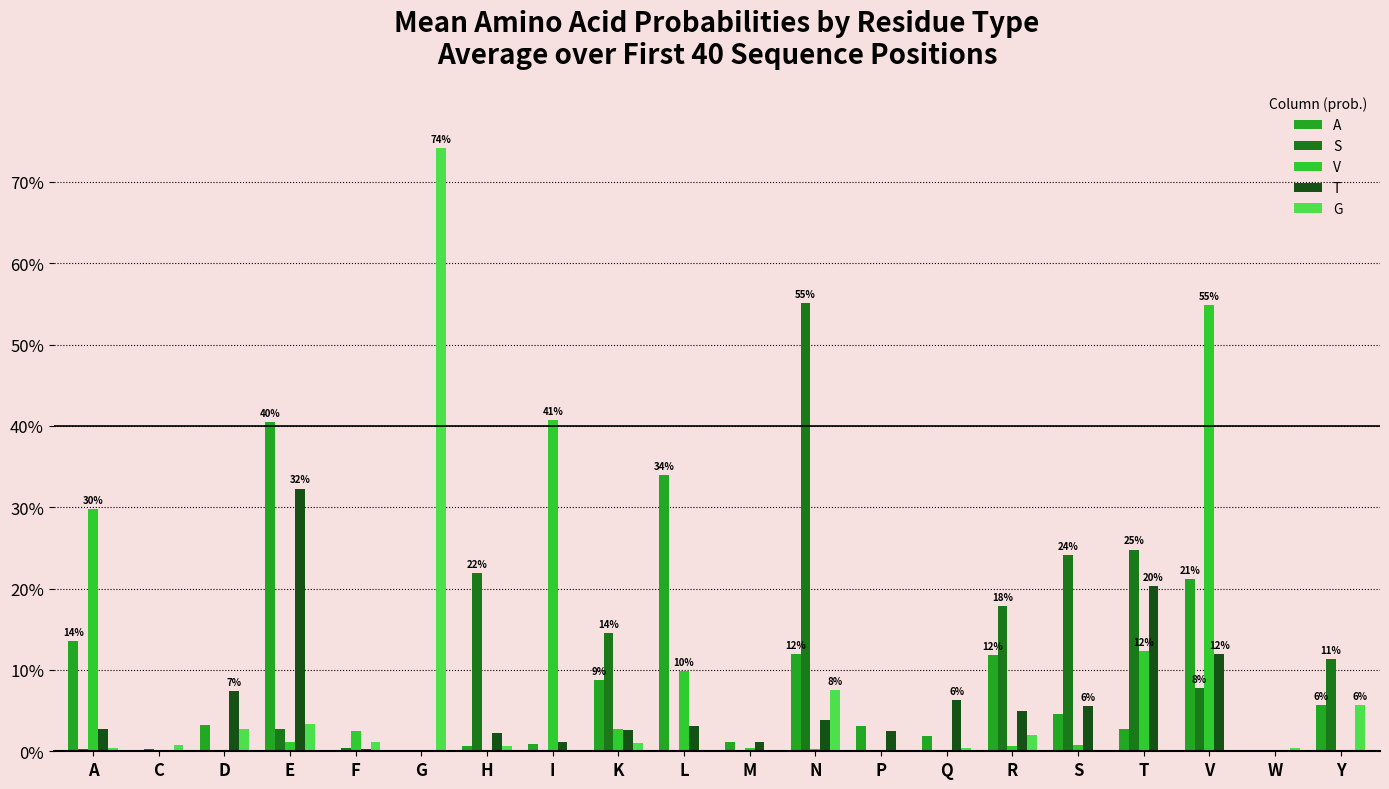

Rank the series by their maximum value, from highest to lowest.

G, S, V, A, T